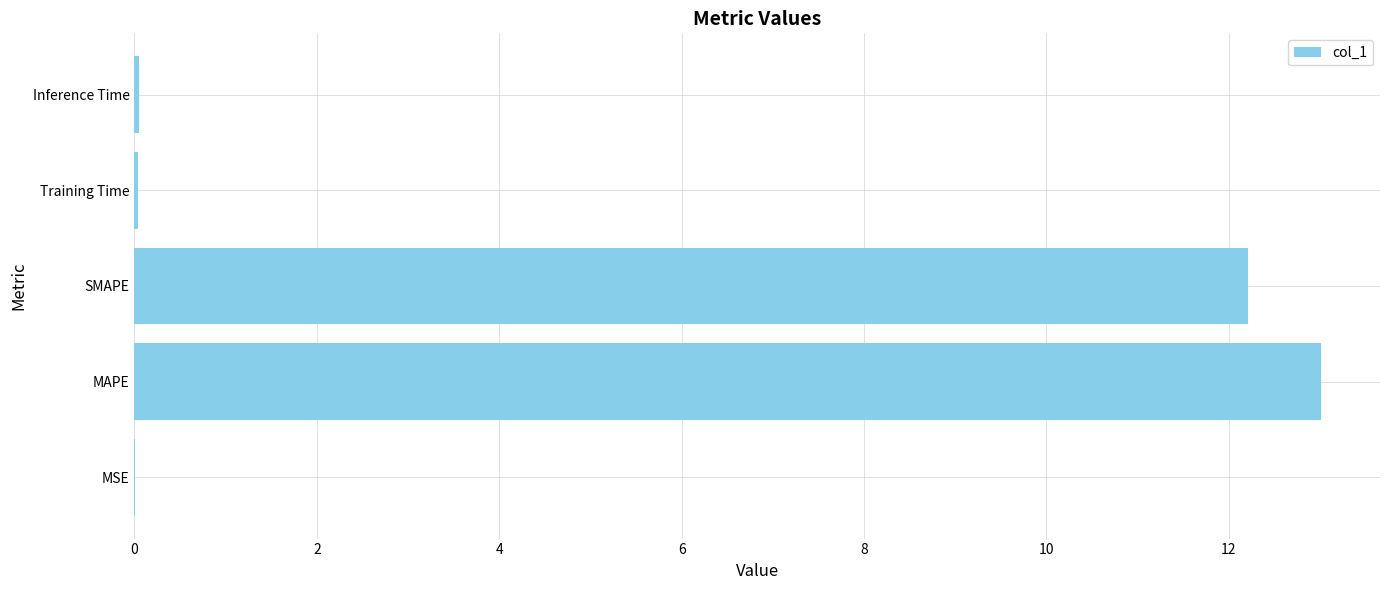

At which category does the chart reach its peak across all series?

MAPE